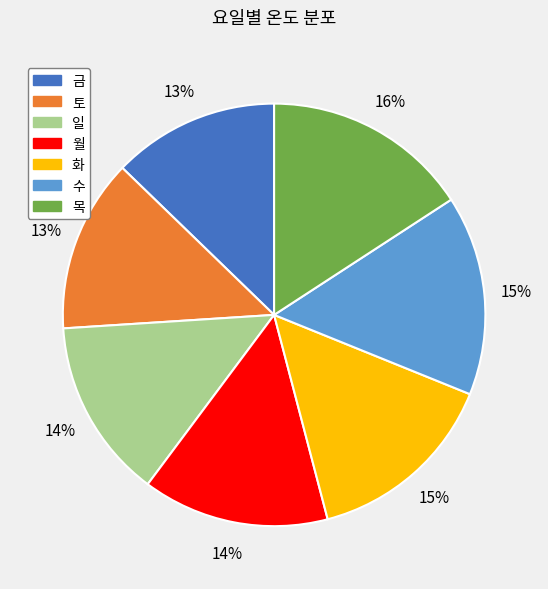

Does 금 represent more than half of the total?

No